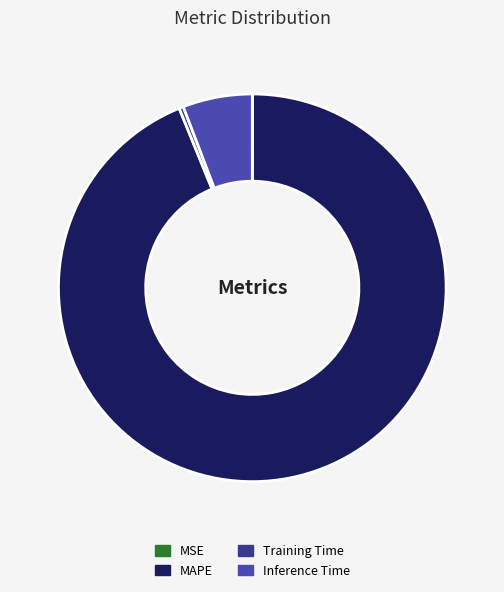

What is the largest slice in the pie chart?

MAPE